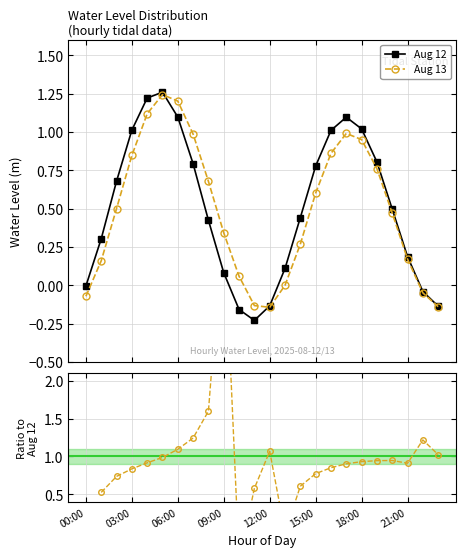

In Aug13 / Aug12, how many points are higher than both neighbors (excluding endpoints)?

4